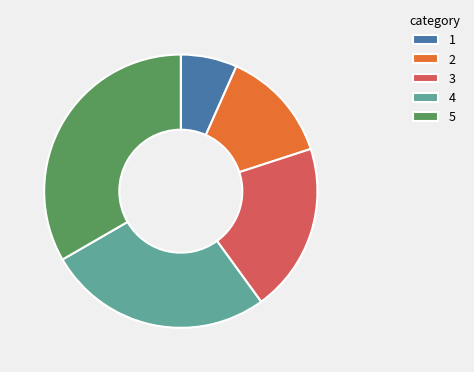

How many slices are in this pie chart?

5